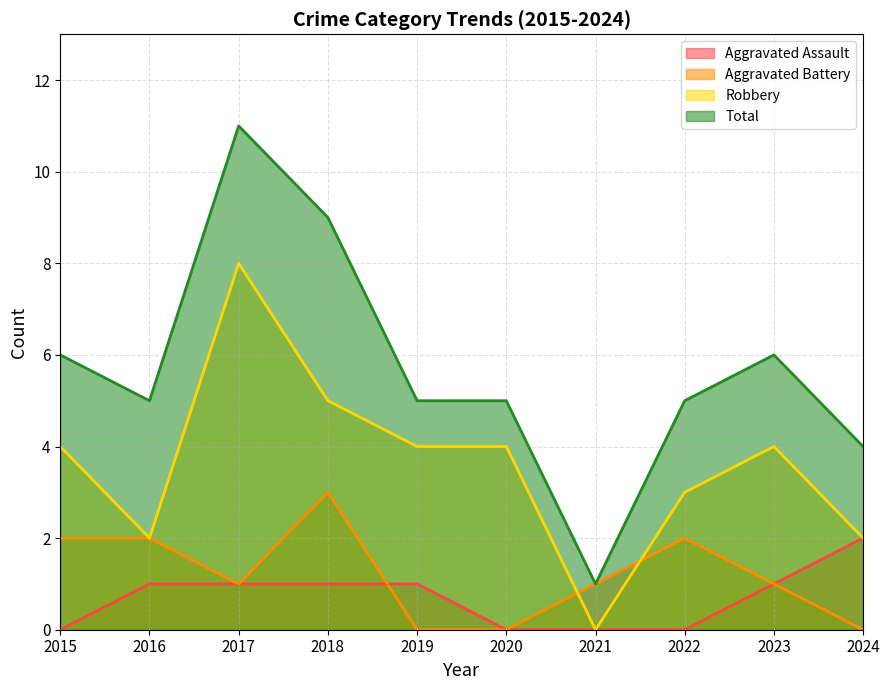

What is the sum of the Total values at 2019 and 2016?

10